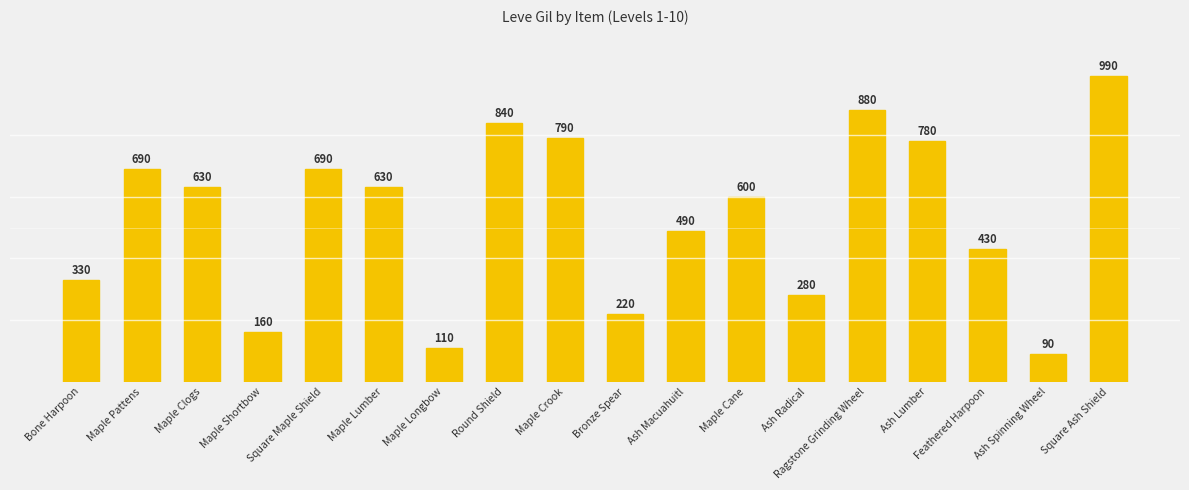

Rank the categories by value from lowest to highest.

Ash Spinning Wheel, Maple Longbow, Maple Shortbow, Bronze Spear, Ash Radical, Bone Harpoon, Feathered Harpoon, Ash Macuahuitl, Maple Cane, Maple Clogs, Maple Lumber, Maple Pattens, Square Maple Shield, Ash Lumber, Maple Crook, Round Shield, Ragstone Grinding Wheel, Square Ash Shield